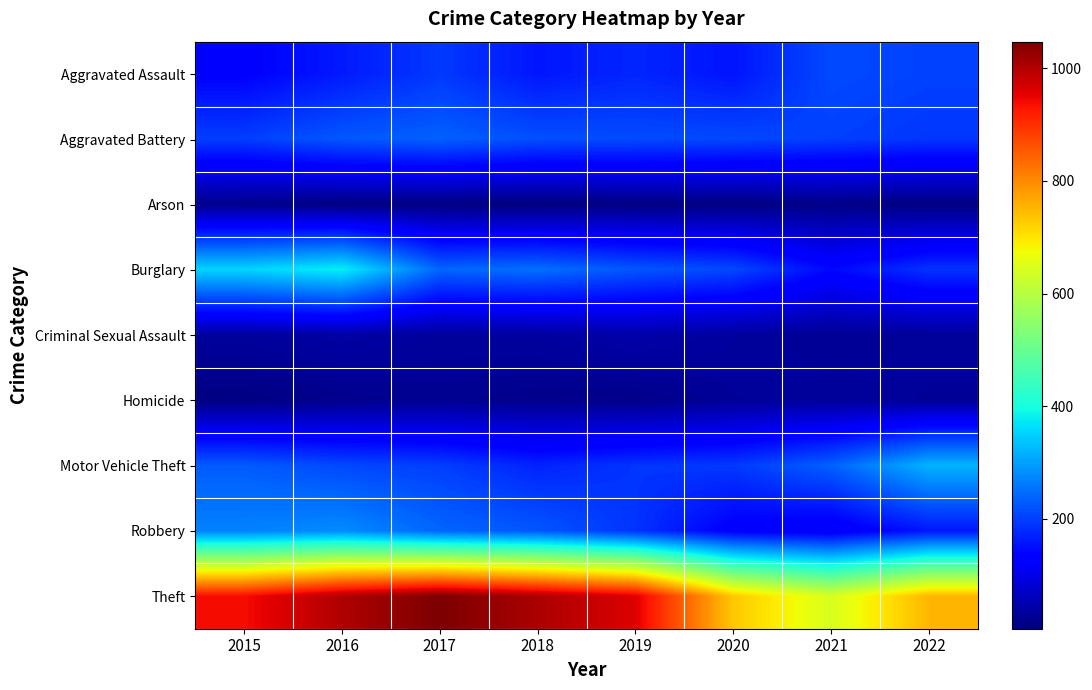

Count the number of data series in this chart.

9